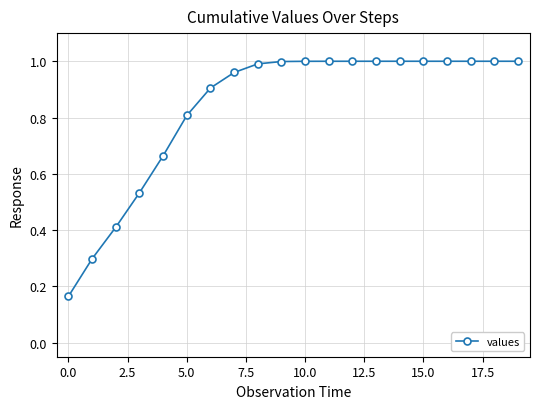

What is the difference between the maximum and minimum values?

0.8